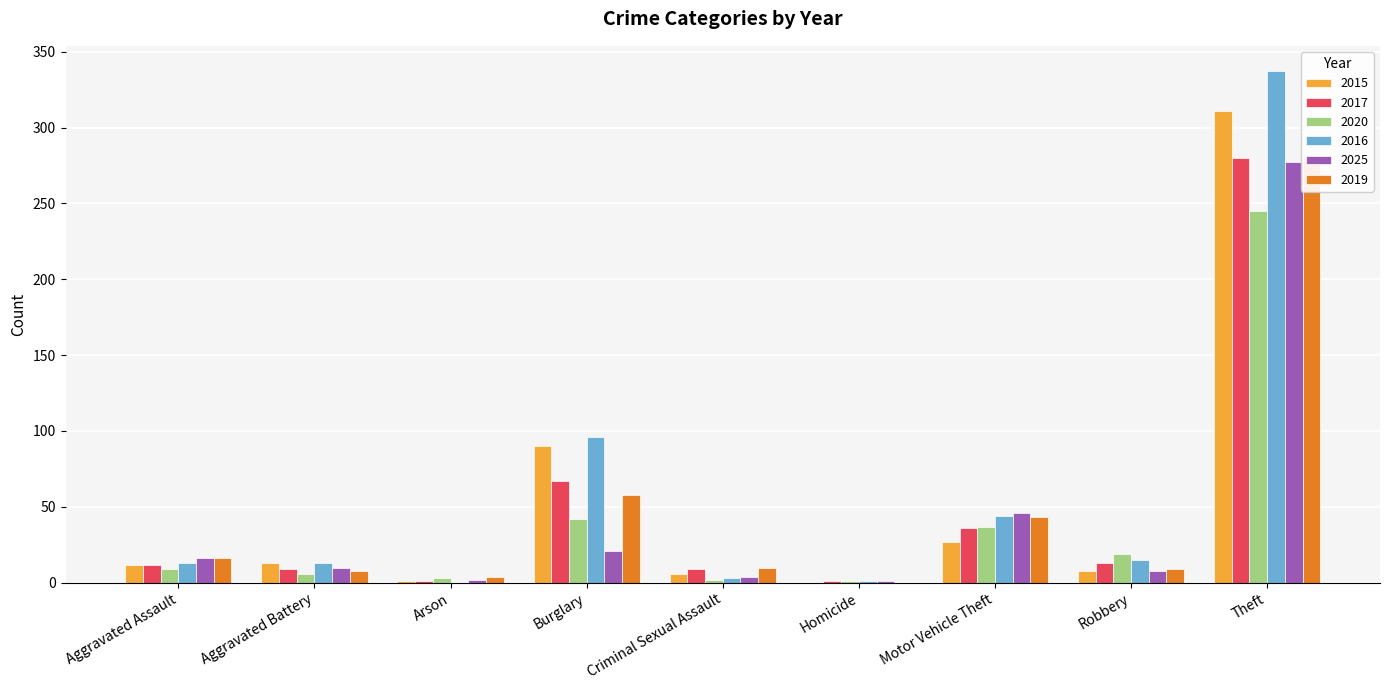

How many distinct data groups are displayed?

6